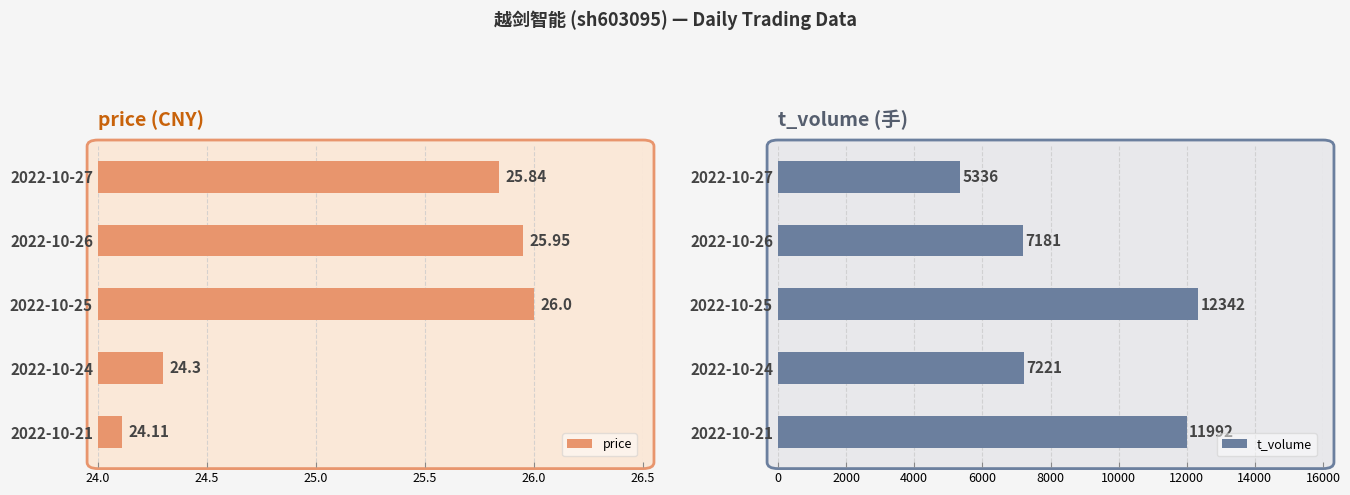

Rank the categories by price value from lowest to highest.

2022-10-21, 2022-10-24, 2022-10-27, 2022-10-26, 2022-10-25